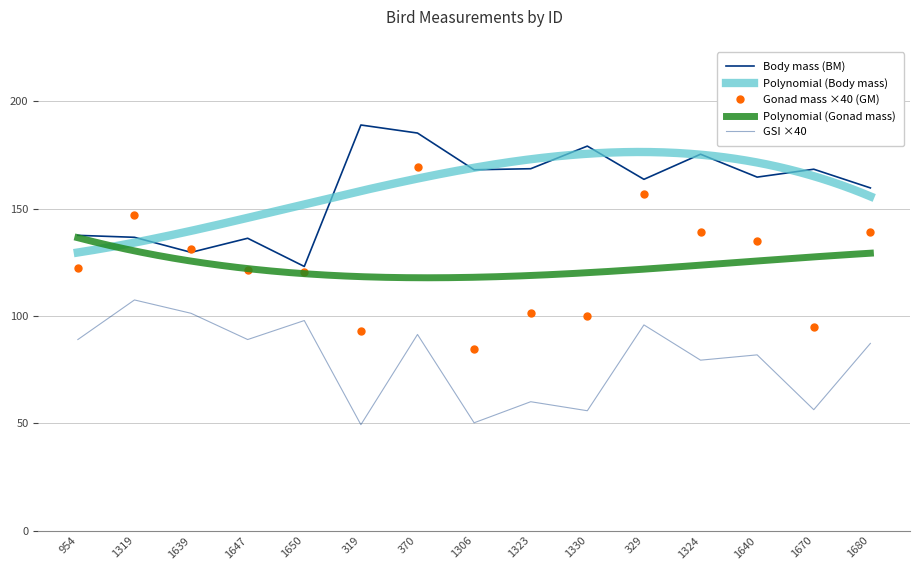

How many values in the Body mass (BM) series exceed 164?

8